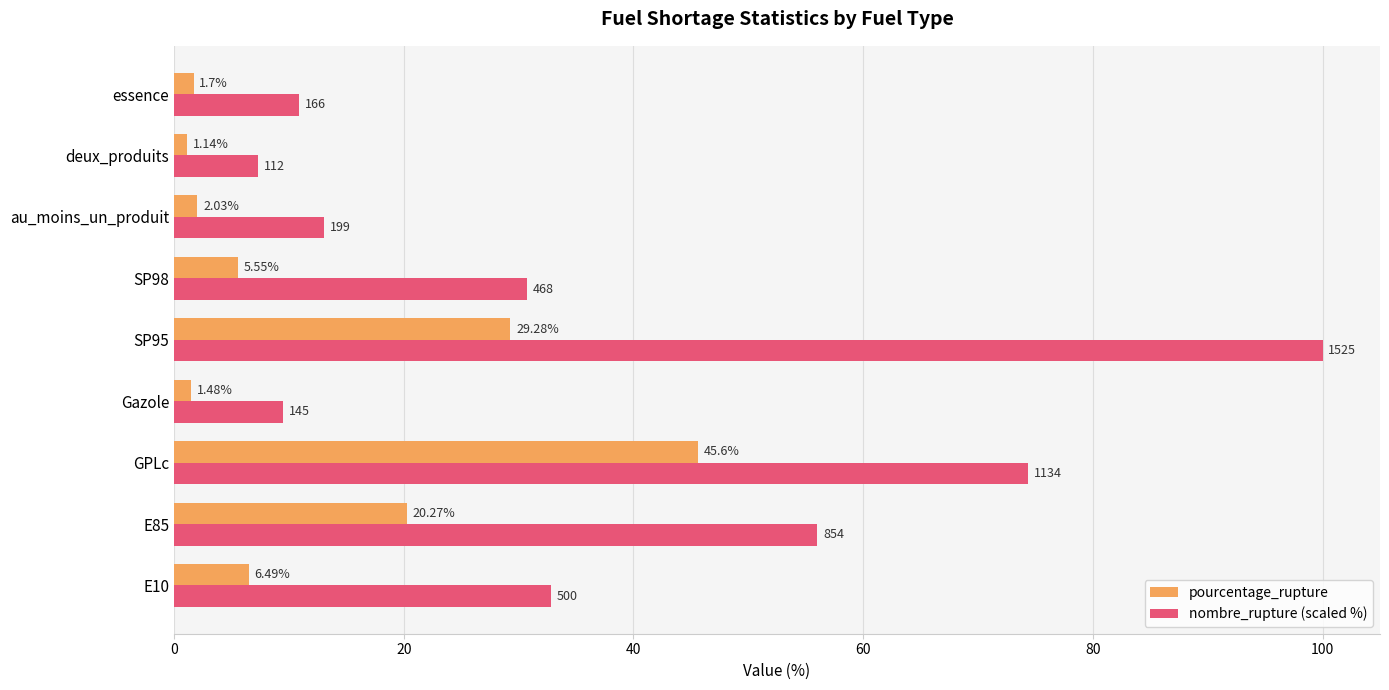

What is the average value of the pourcentage_rupture series?

12.6